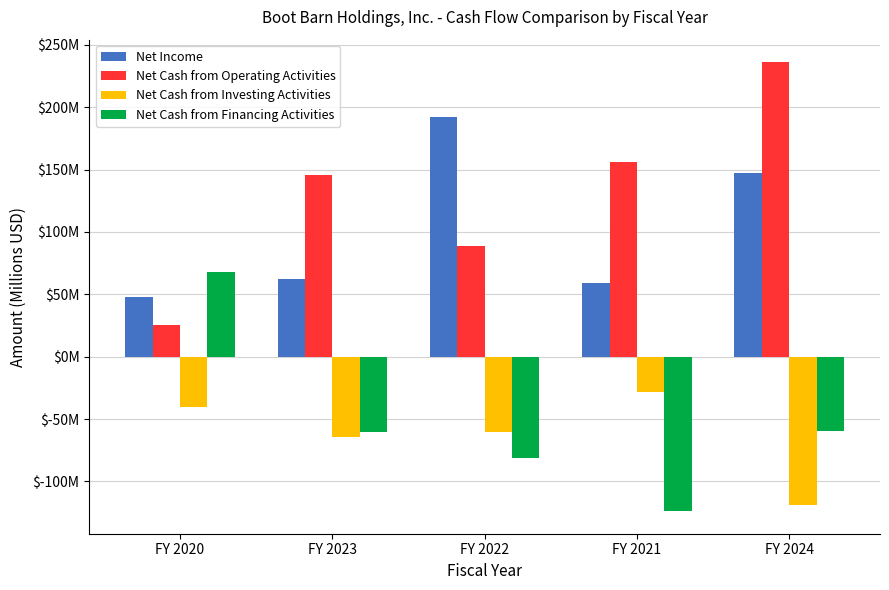

Is the value of Net Cash from Investing Activities at FY 2023 greater than the value of Net Cash from Operating Activities at FY 2024?

No